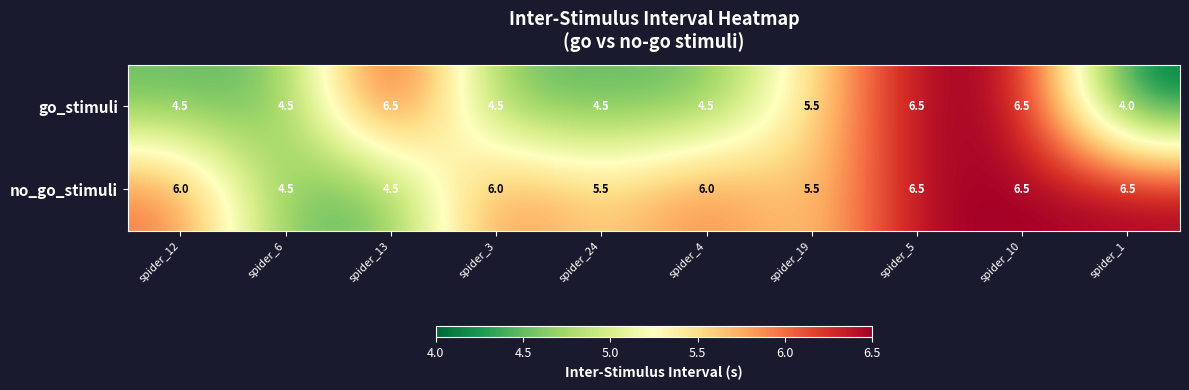

True or false: no_go_stimuli has a value of 6.5 at spider_10.

True